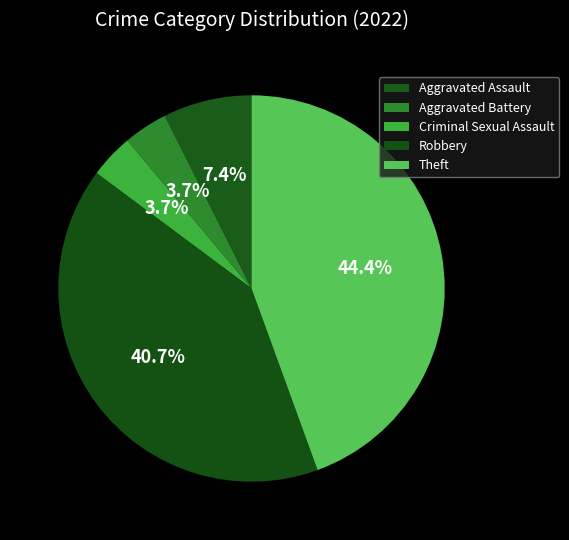

Combined, what portion of the pie is Aggravated Battery and Robbery?

44.4%